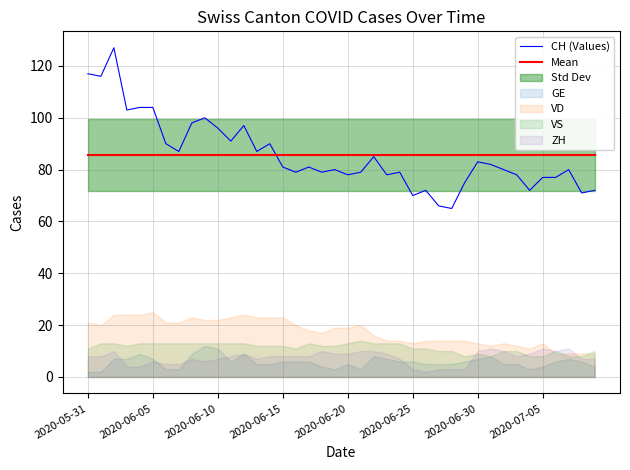

True or false: Mean has a value of 57.8 at 2020-07-05.

False